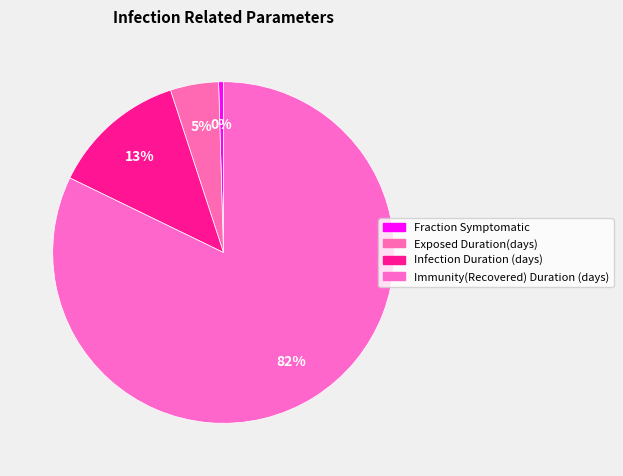

True or false: Immunity(Recovered) Duration (days) accounts for 69% of the total.

False